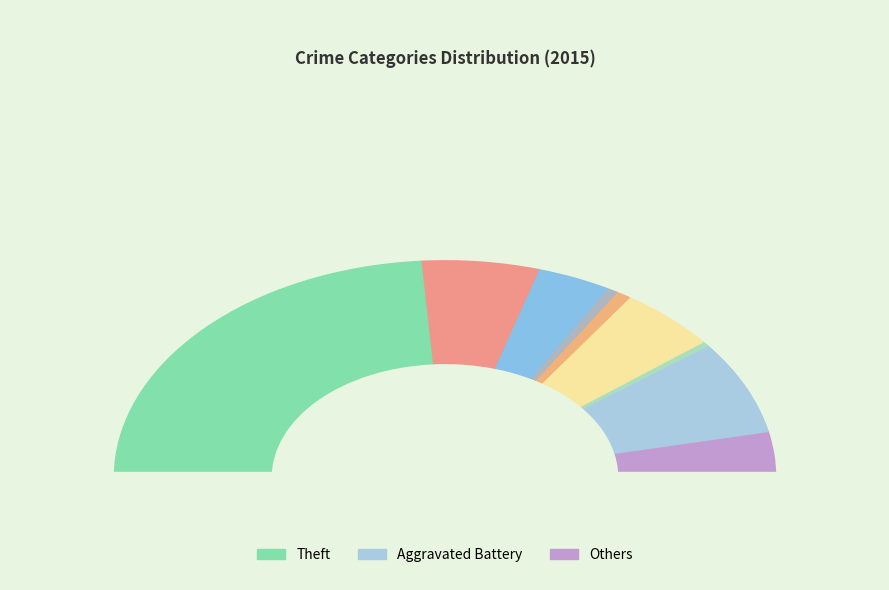

Count the number of slices in the pie.

9